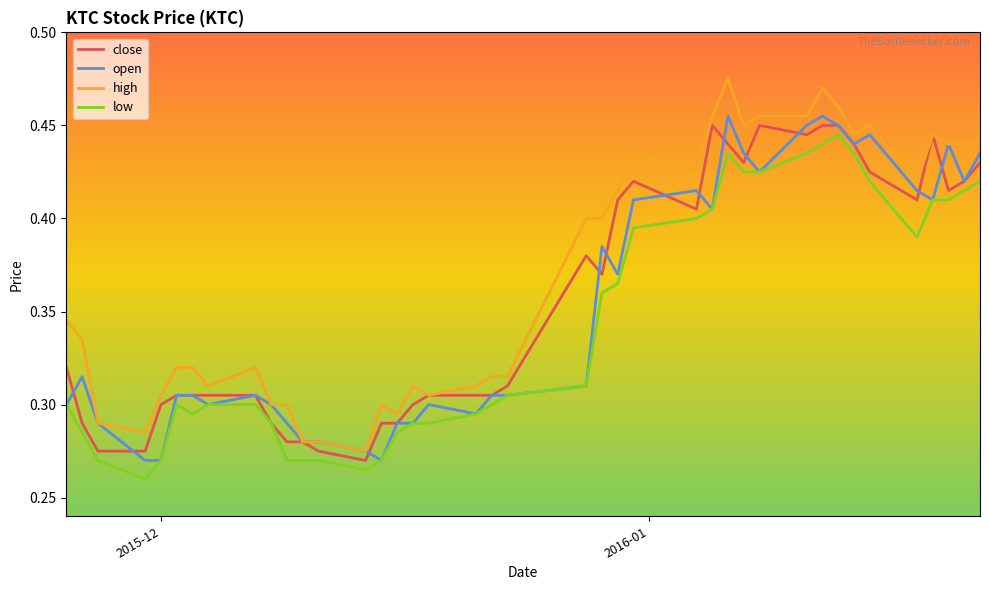

Which series has the largest total across all categories?

high